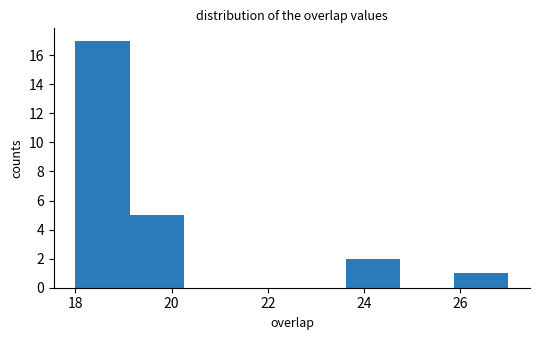

Which range on the x-axis has the tallest bar?

18.0 to 19.2